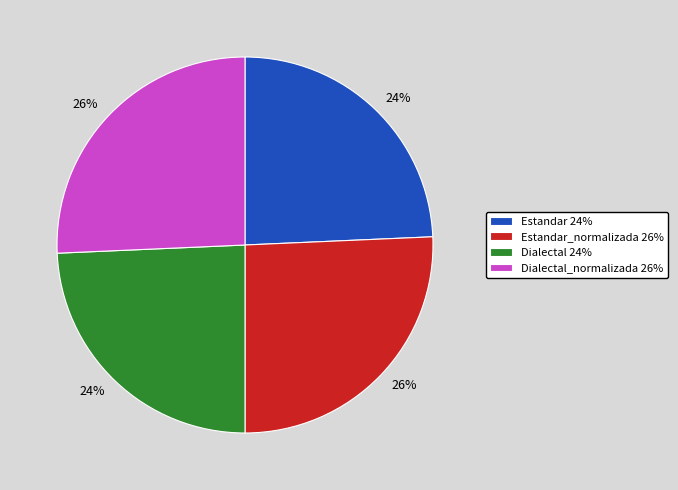

Does Estandar 24% account for over 50% of the chart?

No